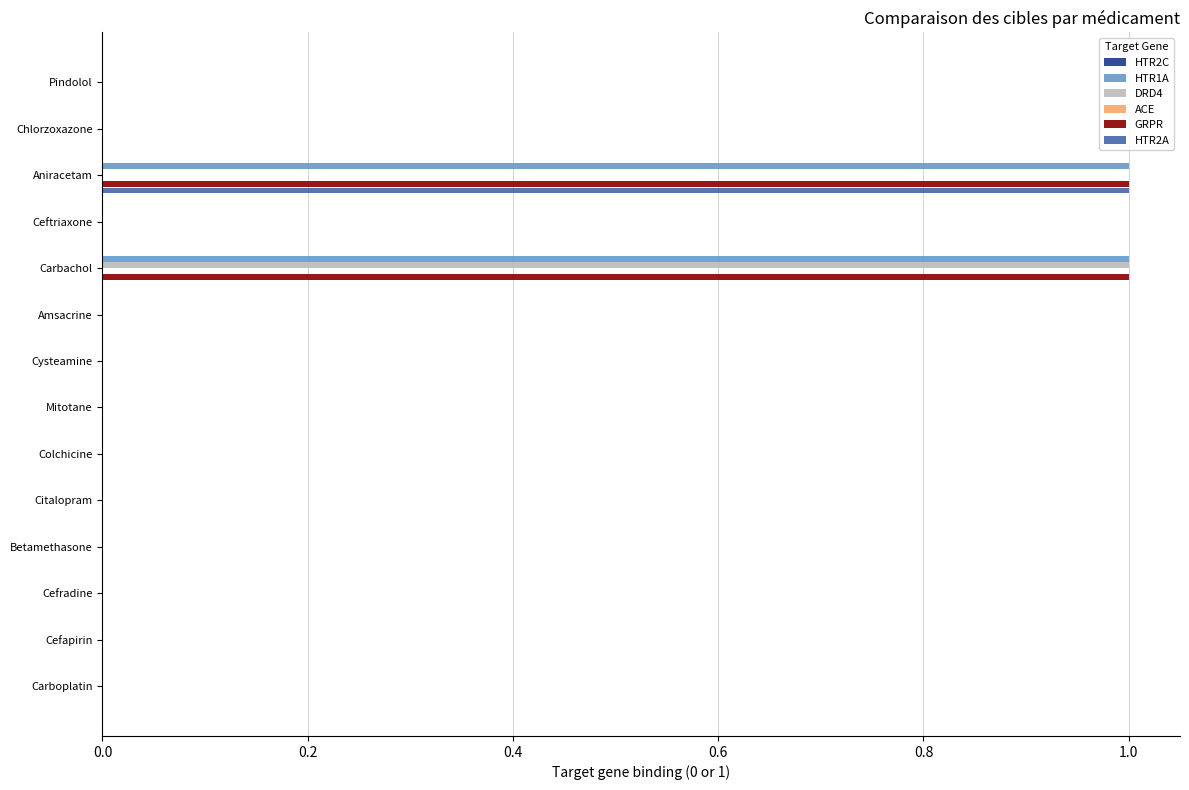

True or false: HTR2A has a value of 0 at Ceftriaxone.

True